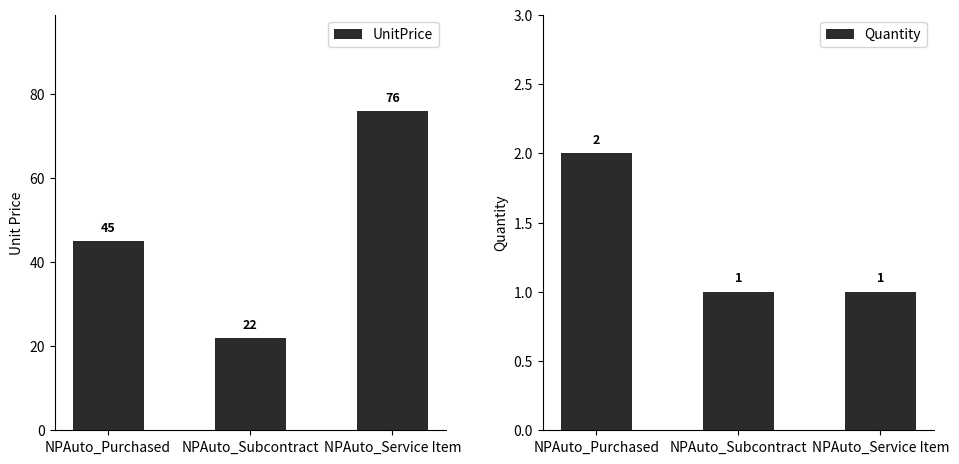

What is the sum of the UnitPrice values at NPAuto_Service Item and NPAuto_Subcontract?

98